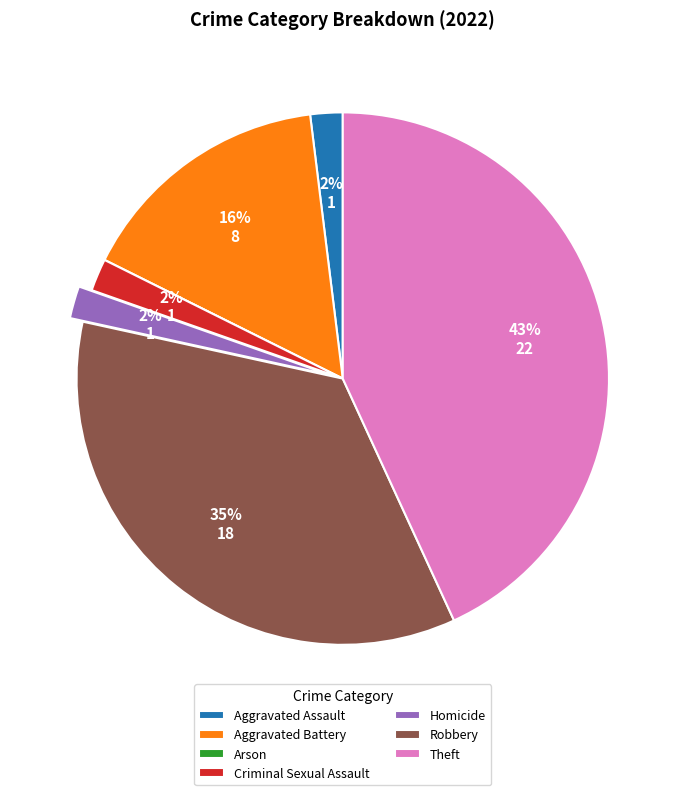

True or false: Aggravated Assault accounts for 2% of the total.

True